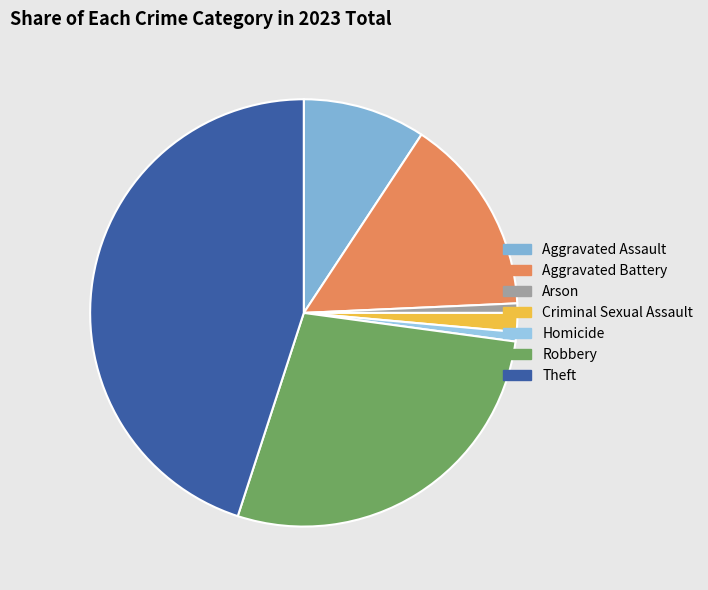

Is there any slice that represents more than half of the pie?

No